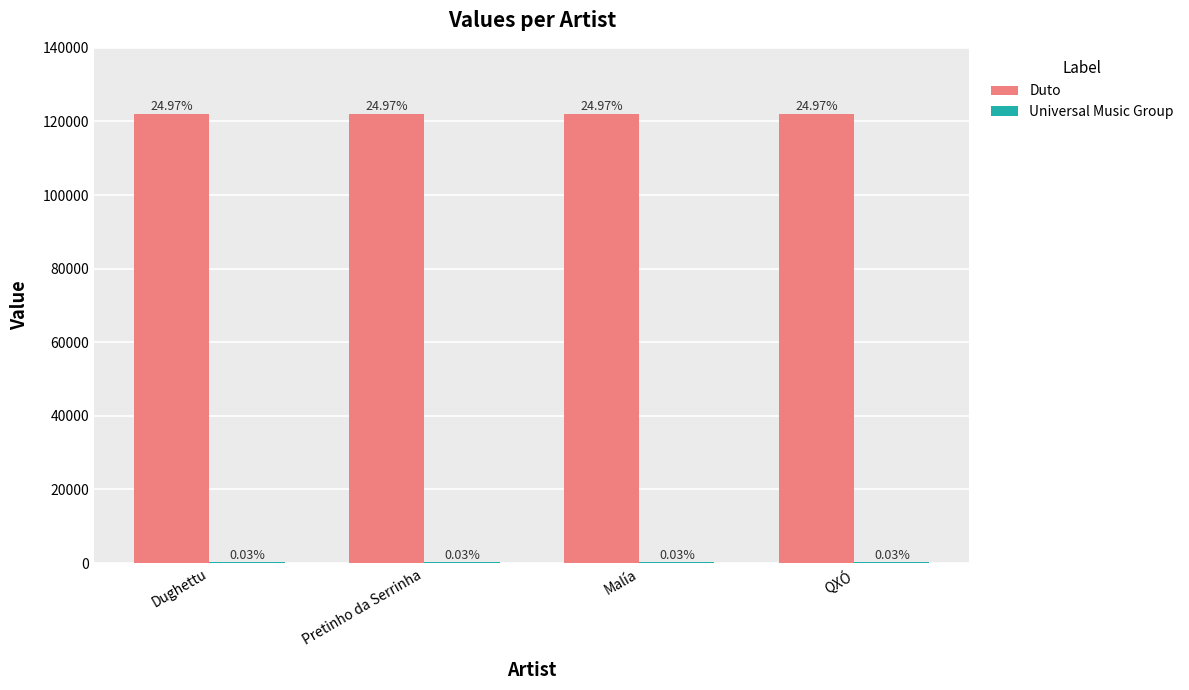

List the series in order of their overall mean, highest first.

Duto, Universal Music Group